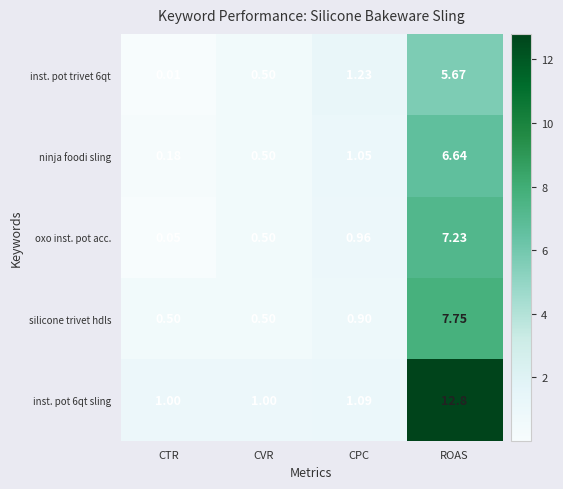

At which label does inst. pot 6qt sling reach its peak?

ROAS